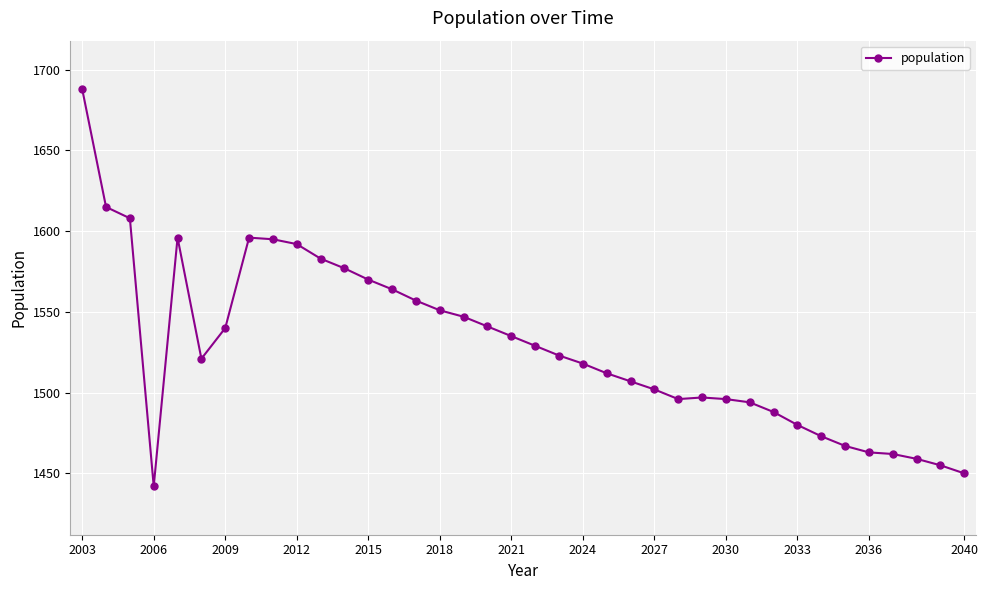

What is the maximum value shown in the chart?

1688